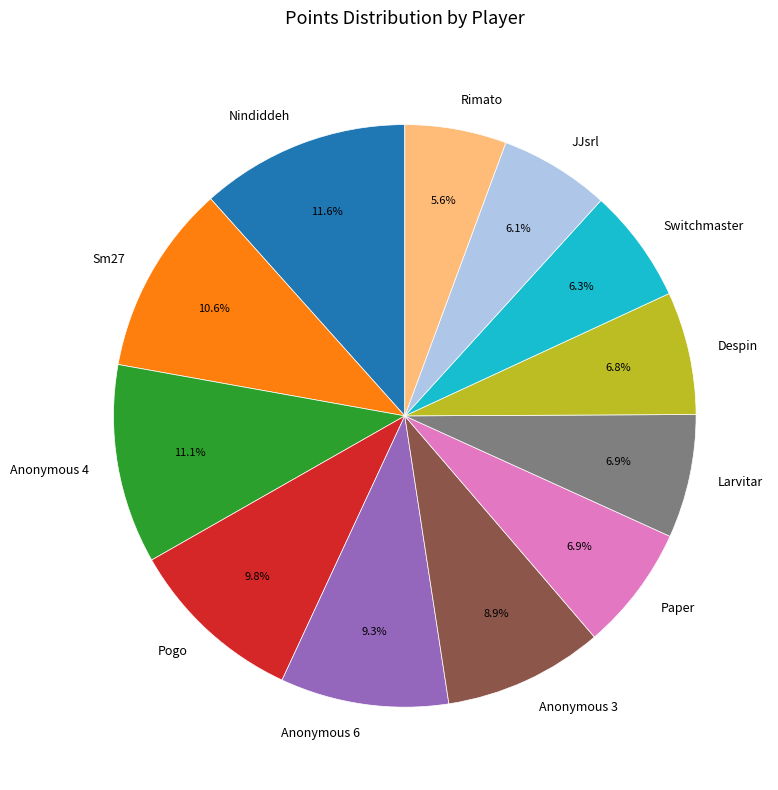

Is there a majority slice in this chart?

No